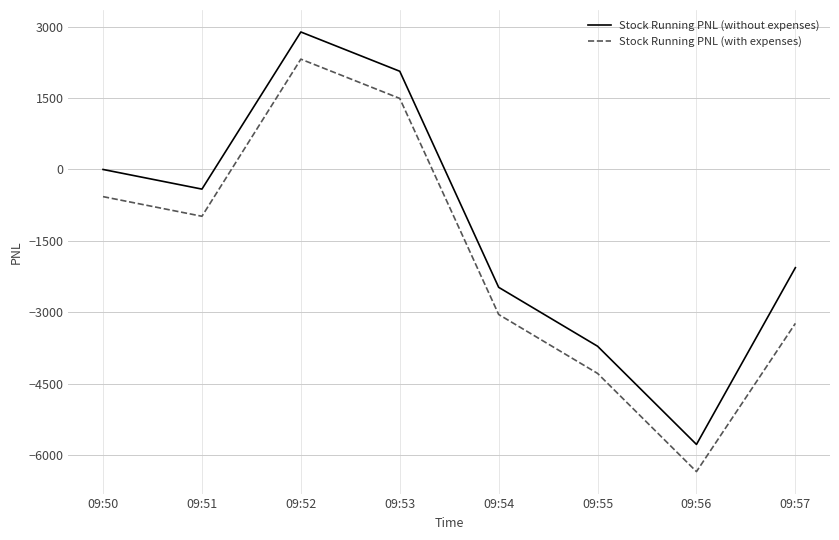

How many distinct data groups are displayed?

2